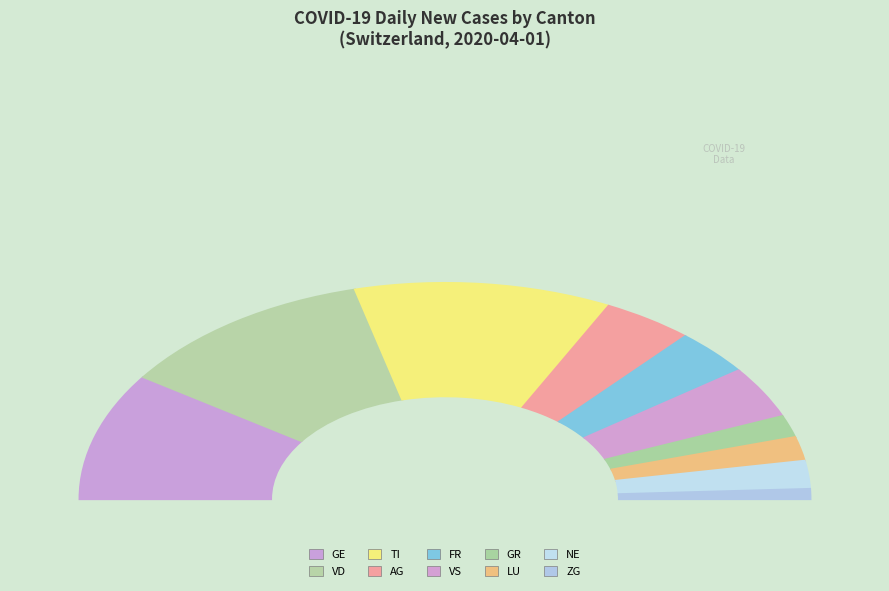

To the nearest percent, what is the difference between the largest and smallest slice percentages?

24%